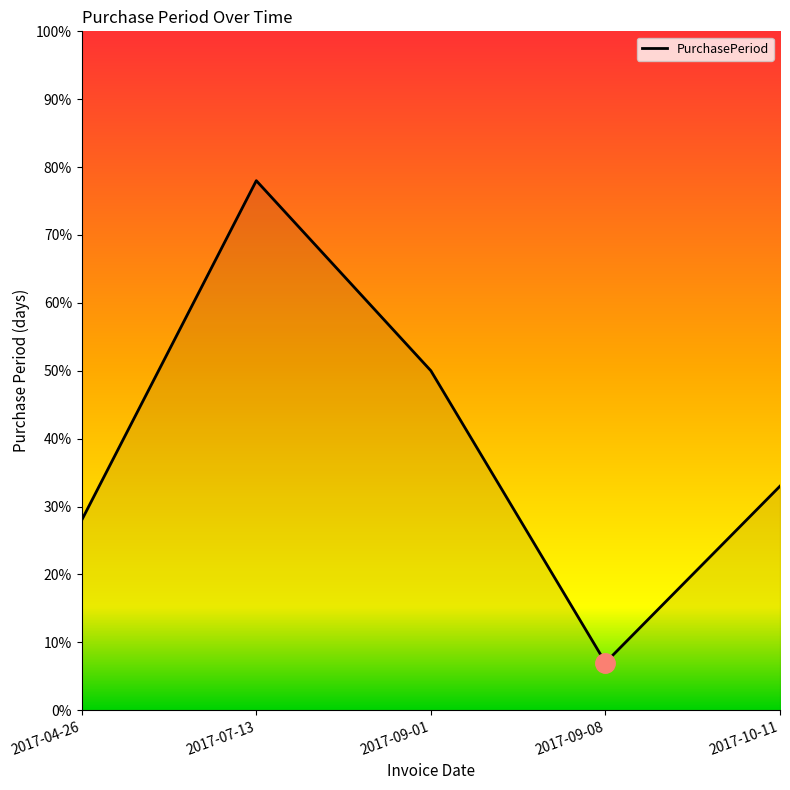

Rank the categories by value from lowest to highest.

2017-09-08, 2017-04-26, 2017-10-11, 2017-09-01, 2017-07-13